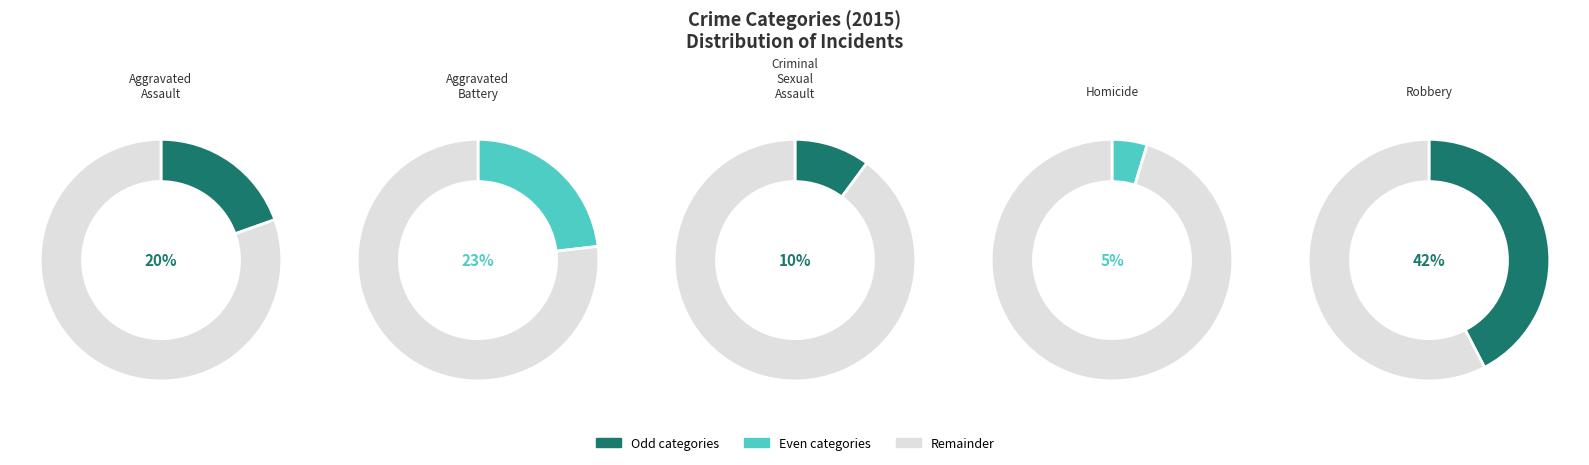

How many slices are in this pie chart?

5